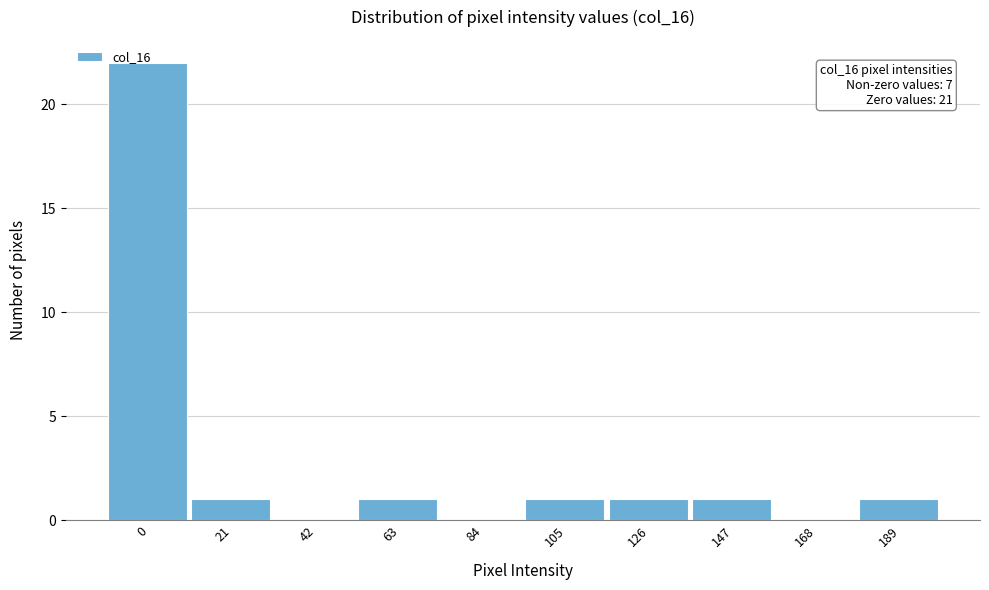

What is the change in value from 0 to 189?

-21